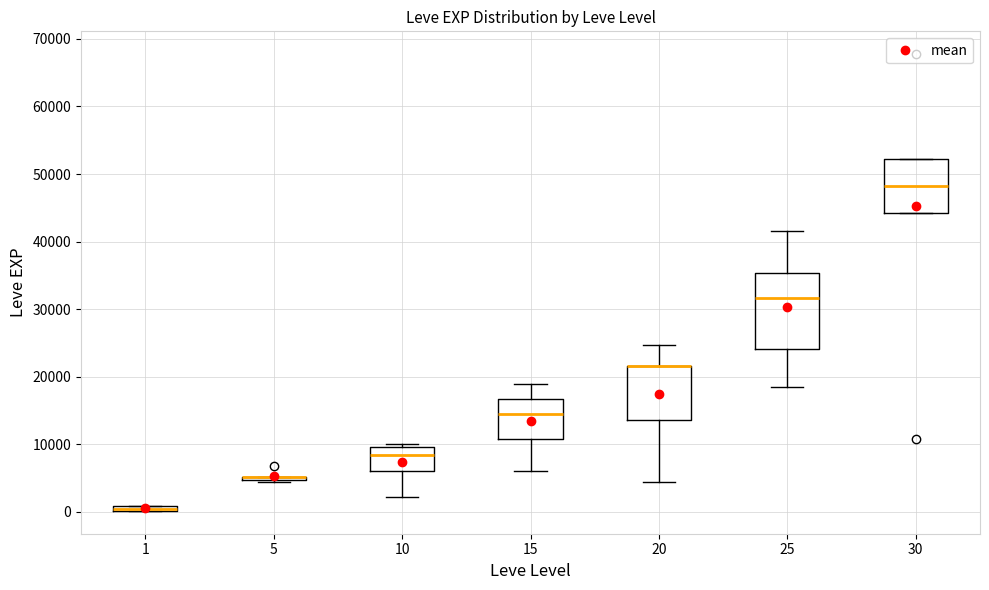

Which box is the tallest, from its lower edge to its upper edge?

25